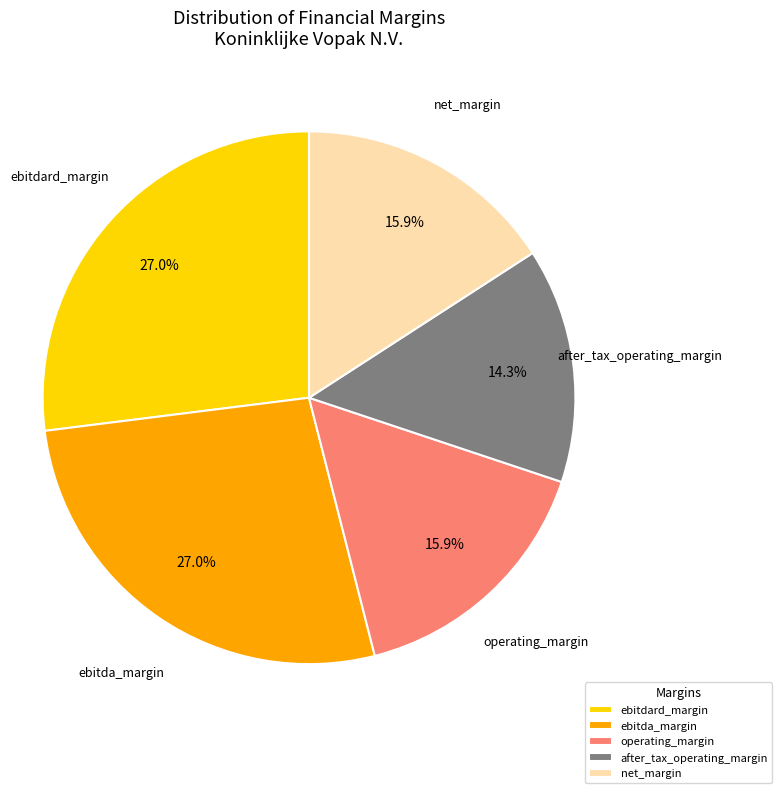

How many segments does this pie chart have?

5